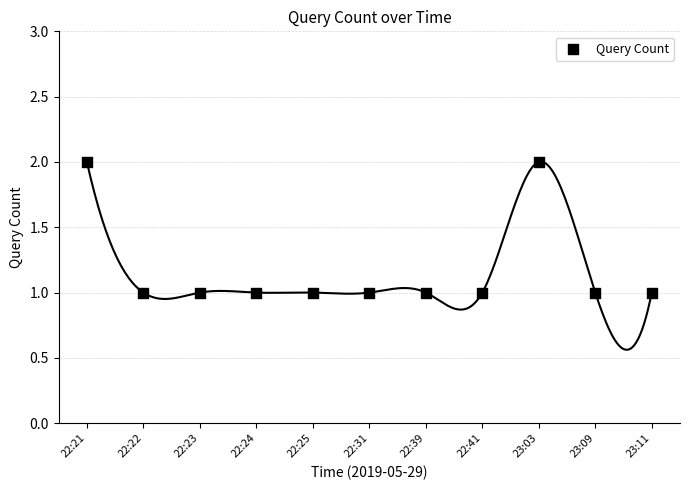

How many points are shown in the scatter plot?

11